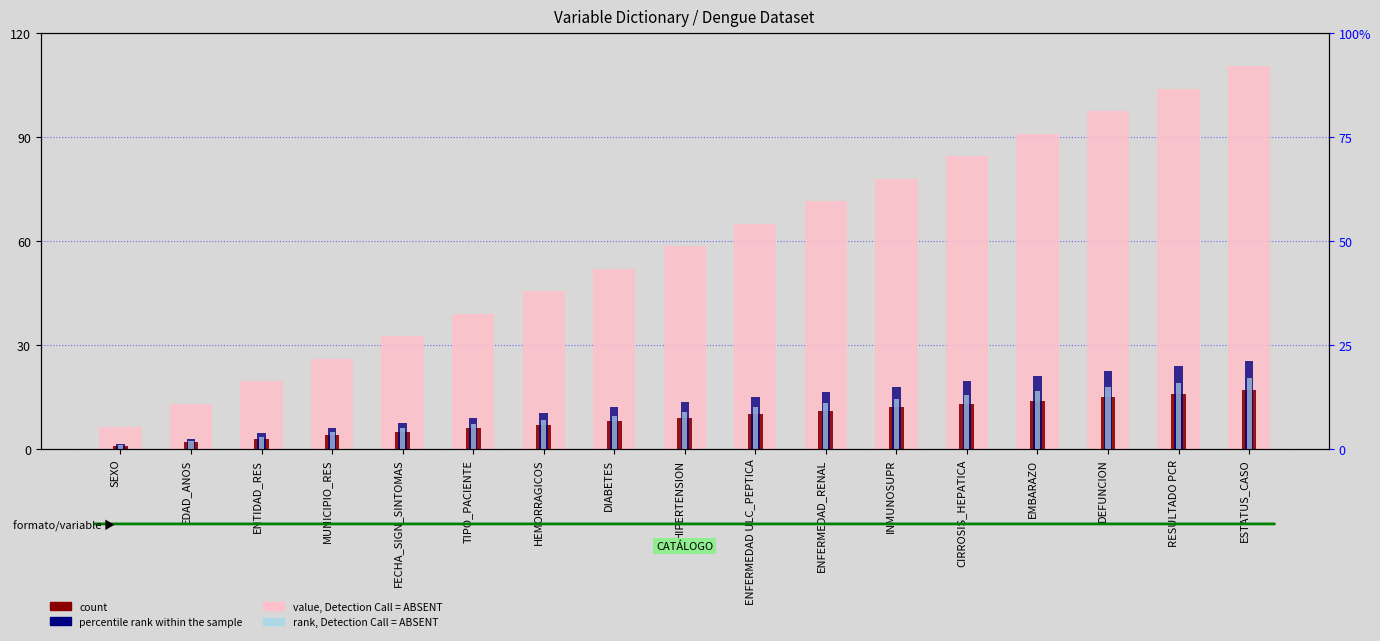

Rank the series by their maximum value, from lowest to highest.

count, rank, Detection Call = ABSENT, percentile rank within the sample, value, Detection Call = ABSENT